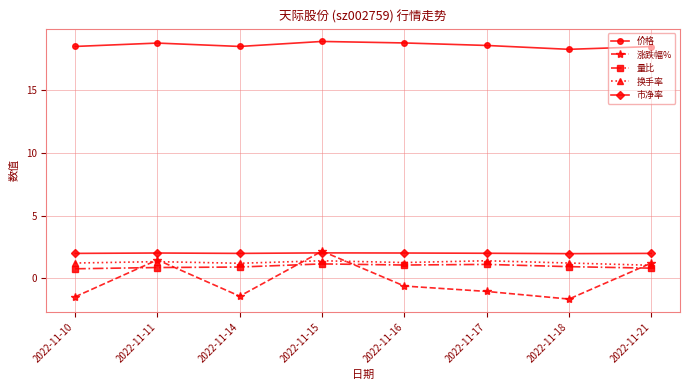

What is the value of the 市净率 point at the 7th from the left?

2.0